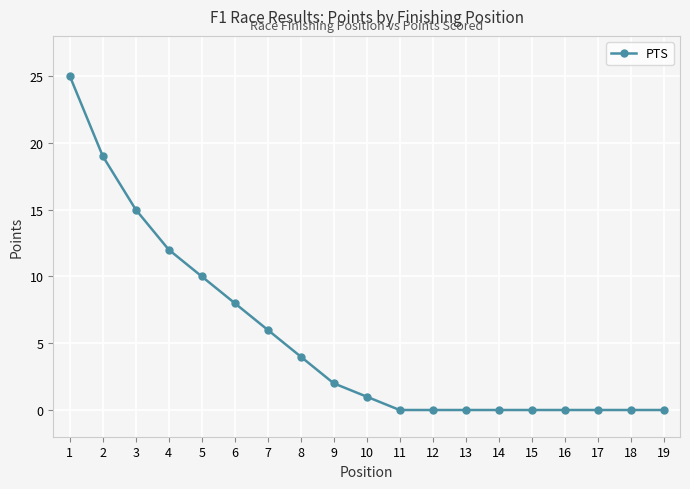

Between 5 and 11, which is larger?

5